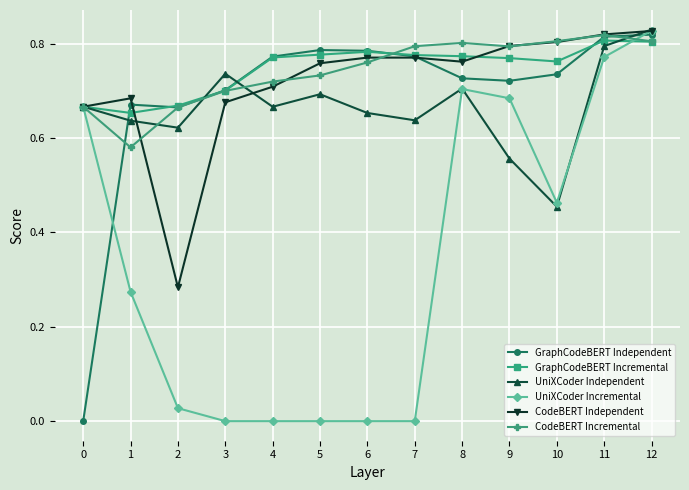

How many categories are shown in the chart?

13